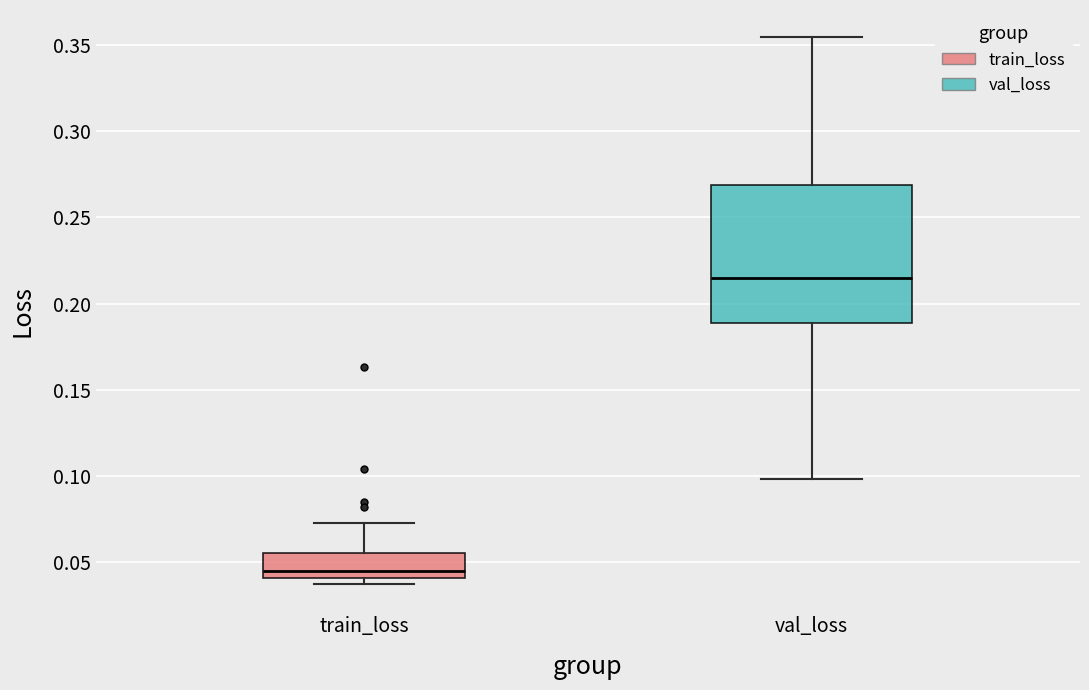

Reading left to right, transcribe this box plot: for each box, give where its median line is, the range the box spans, and where its two whiskers end, as read against the y-axis. The values are not printed on the chart, so give them approximately, as read against the axis.

train_loss: median 0.045, box 0.040 to 0.055, whiskers 0.035 to 0.075
val_loss: median 0.215, box 0.190 to 0.270, whiskers 0.100 to 0.355